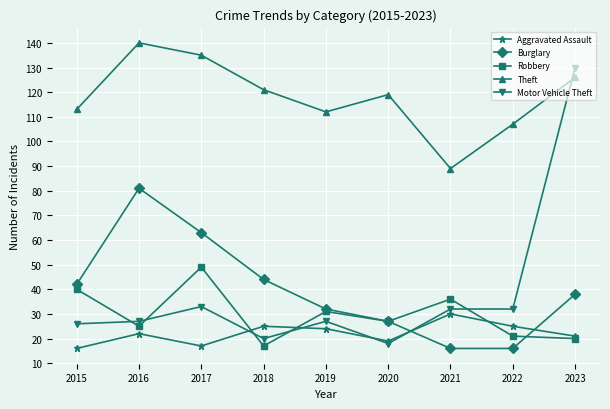

What is the approximate value of Robbery at 2019, to the nearest 5?

30